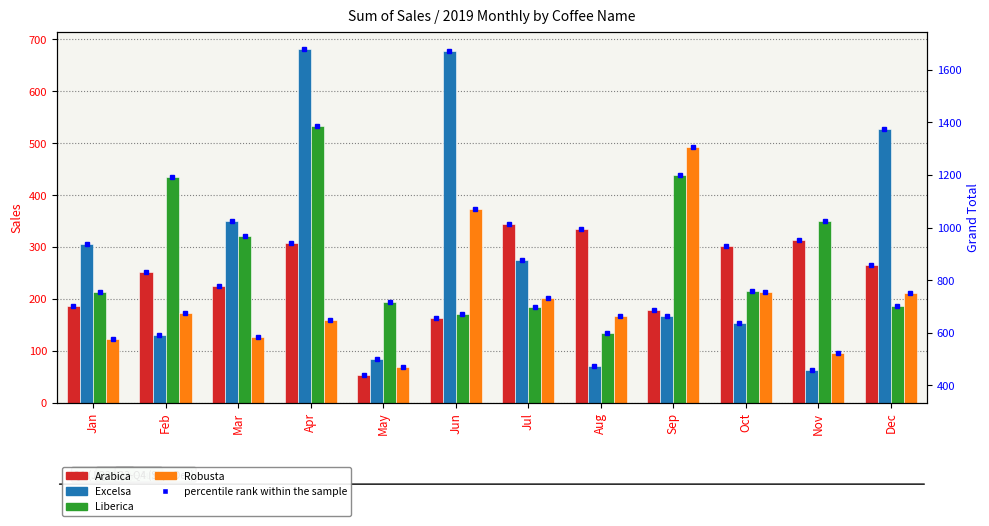

Which series has the largest total across all categories?

Grand Total